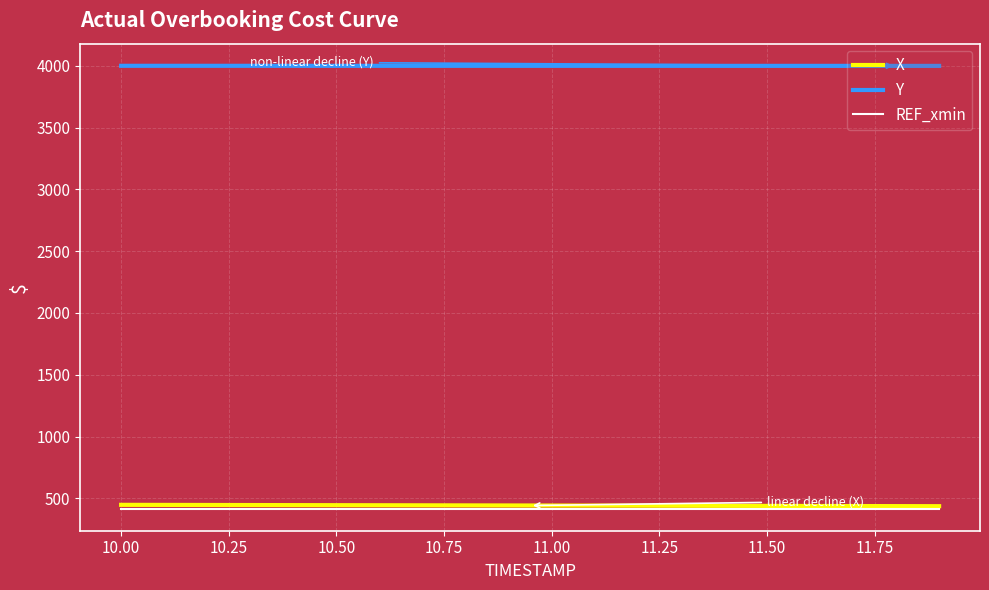

How many lines are shown in the chart?

3